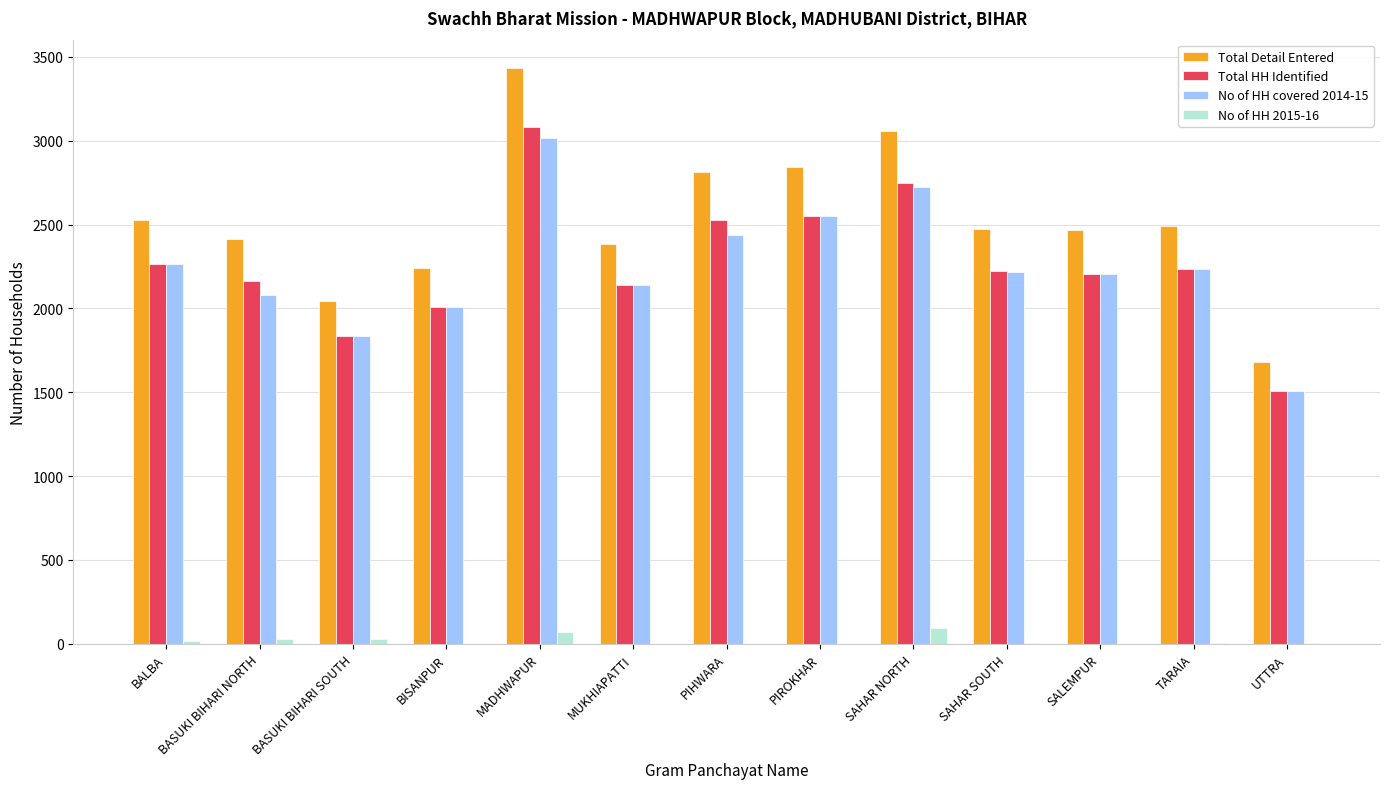

Count the number of data series in this chart.

4